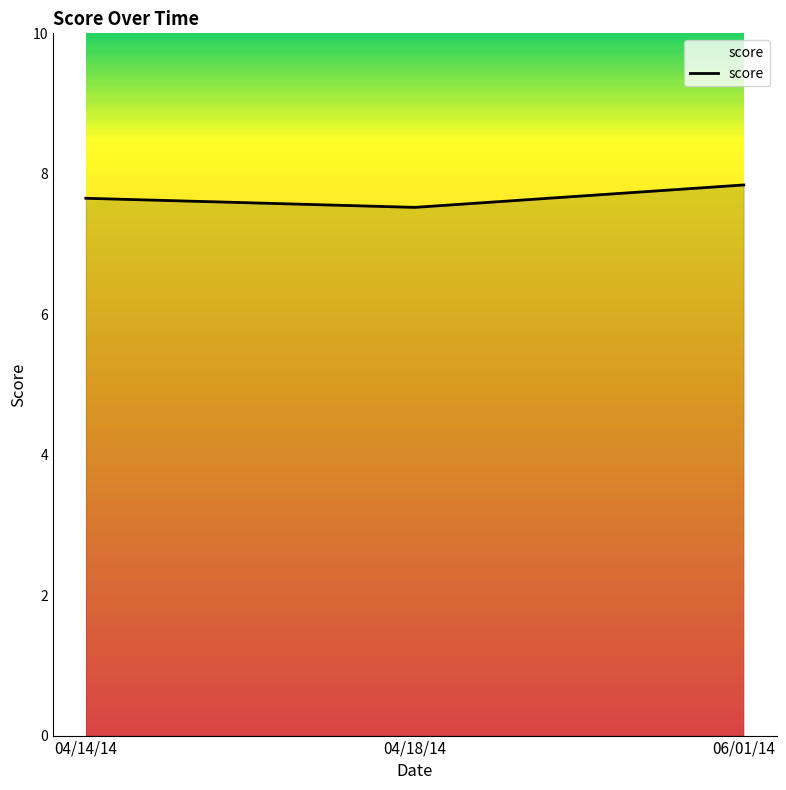

How many values are between 7 and 8?

3